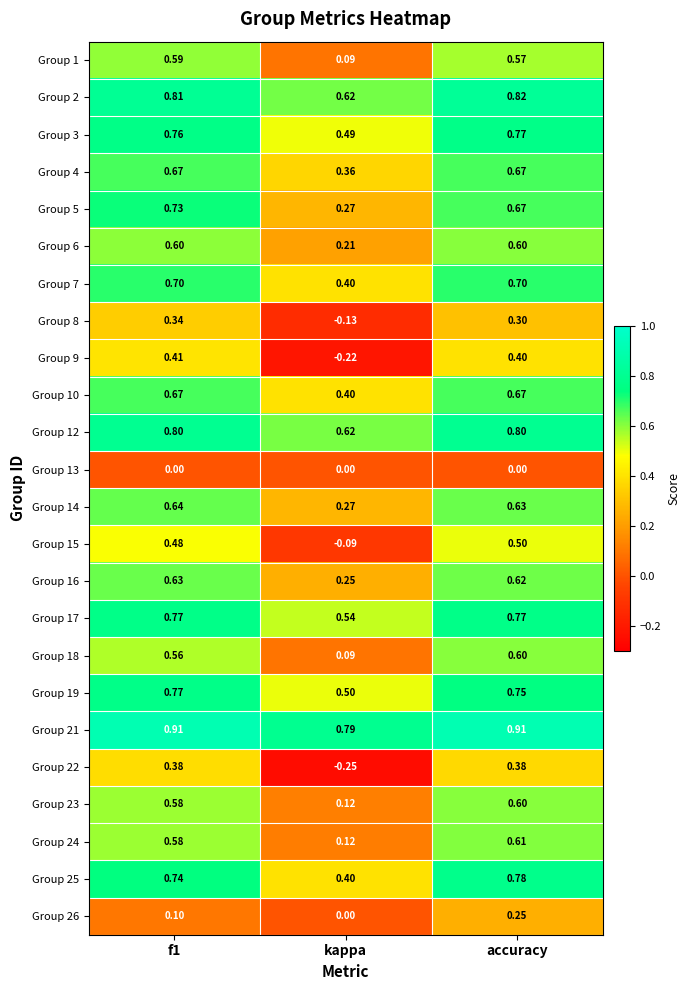

At which category is the sum across all series the highest?

accuracy